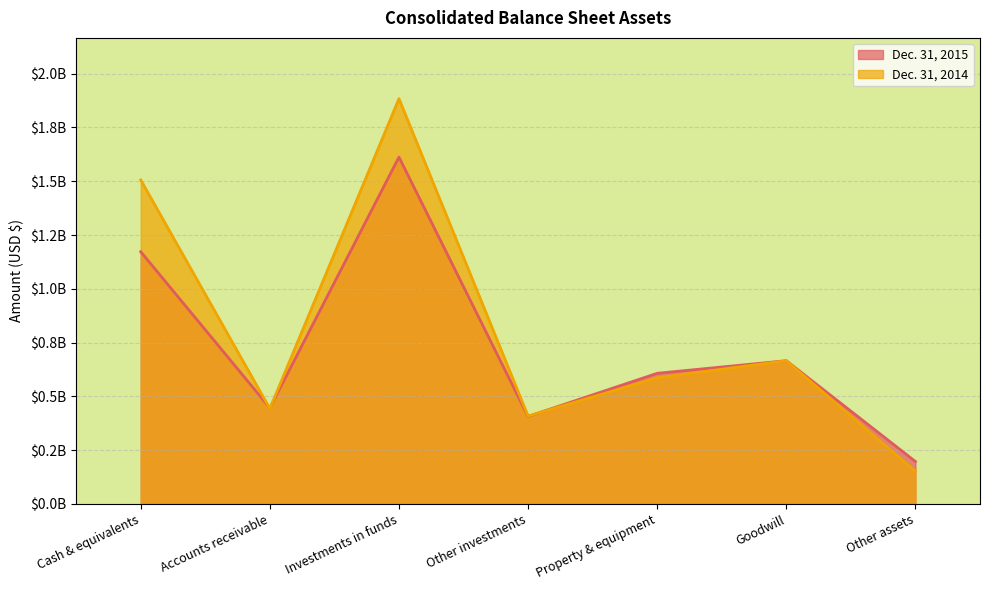

Reading right to left, what are all the values shown in this chart?

Dec. 31, 2015: Other assets=196900000	Goodwill=665700000	Property & equipment=607100000	Other investments=406600000	Investments in funds=1612300000	Accounts receivable=446000000	Cash & equivalents=1172300000
Dec. 31, 2014: Other assets=151100000	Goodwill=665700000	Property & equipment=586400000	Other investments=408300000	Investments in funds=1884000000	Accounts receivable=442800000	Cash & equivalents=1506100000